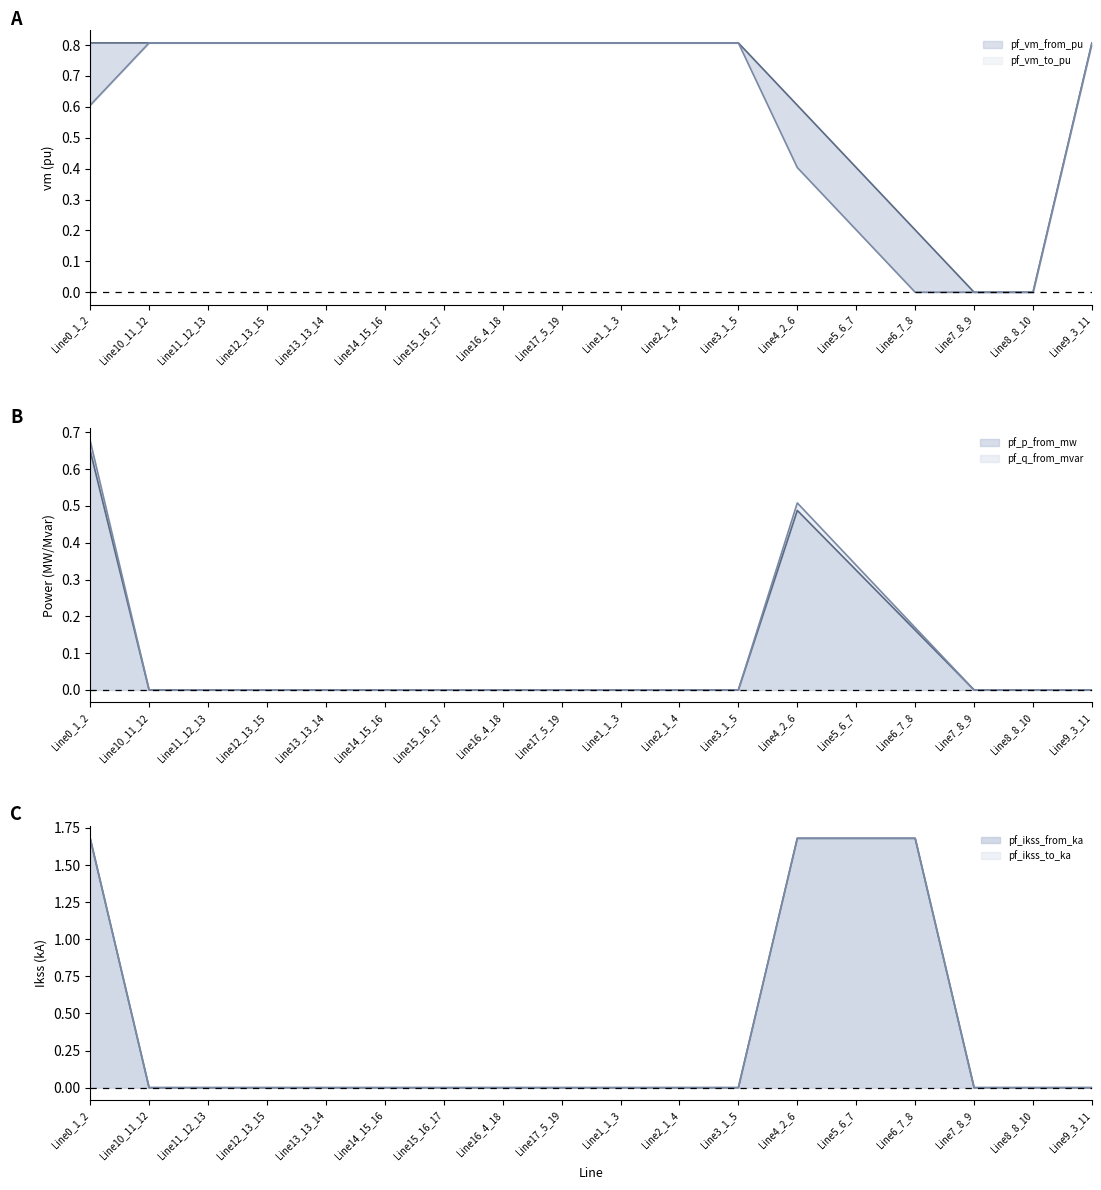

How many pf_vm_from_pu values are between 0 and 1?

18